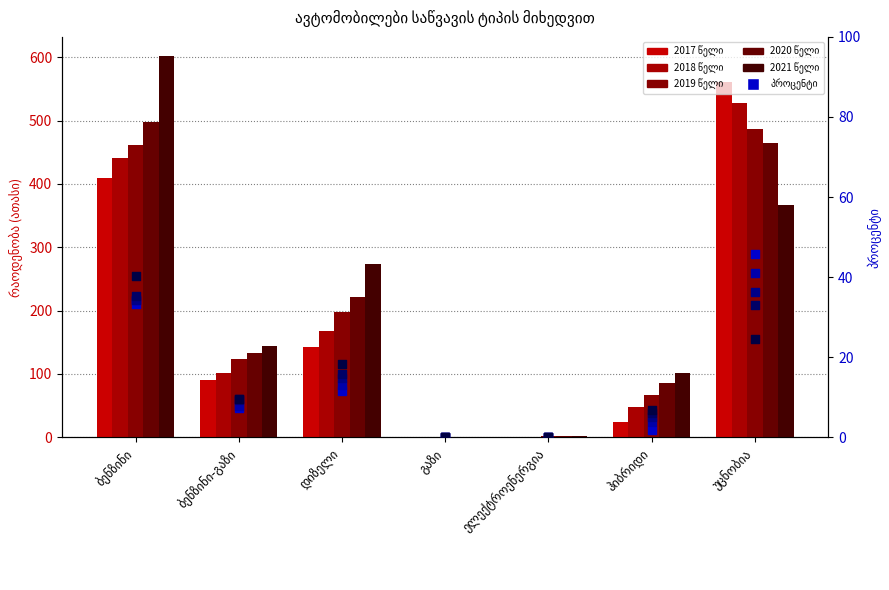

Which series has the largest total across all categories?

2021 წელი